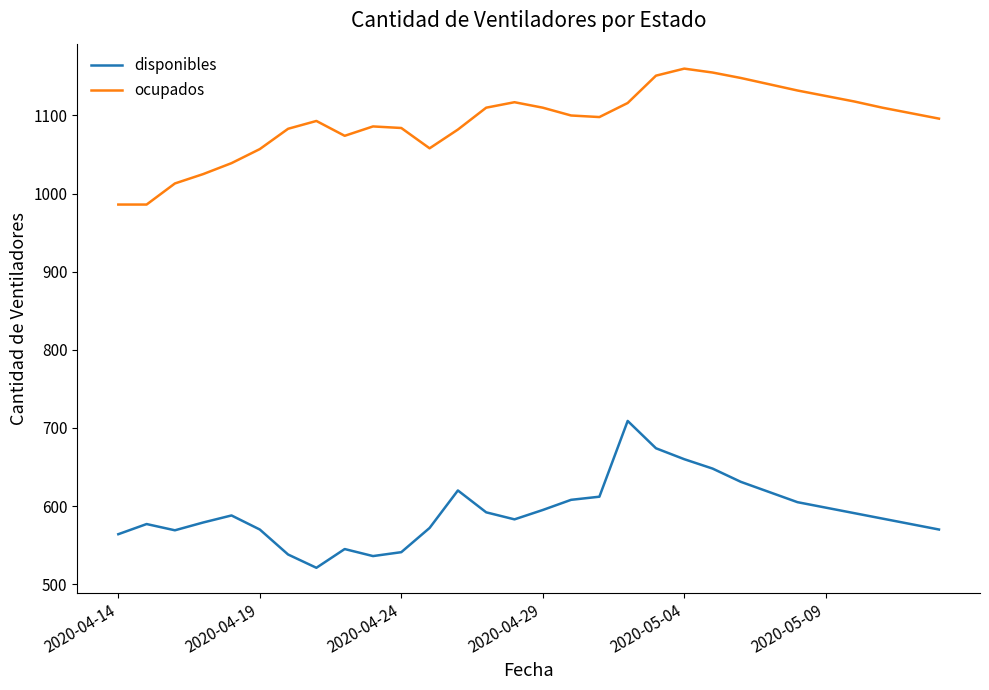

What is the maximum value shown in the chart?

1160